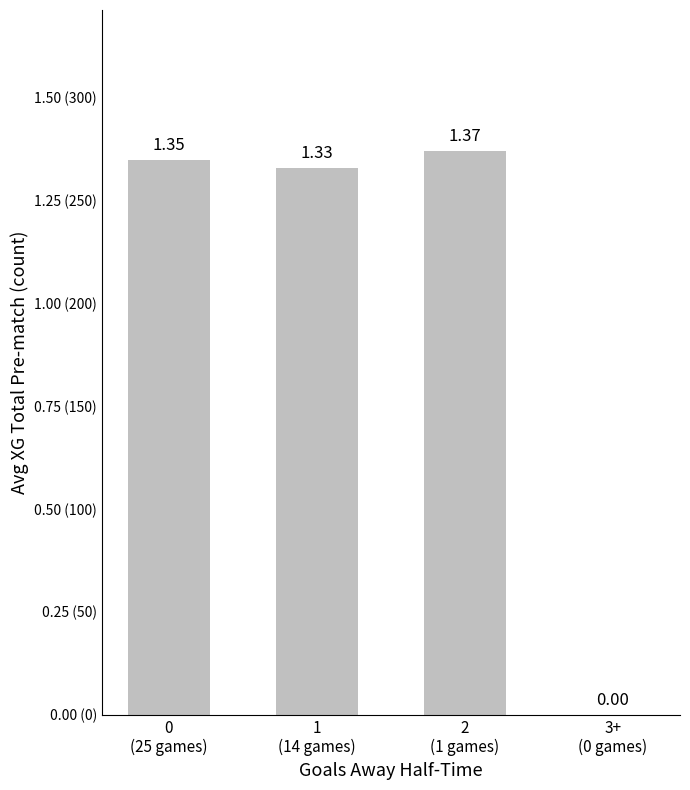

At which label does the data first exceed 1?

0
(25 games)